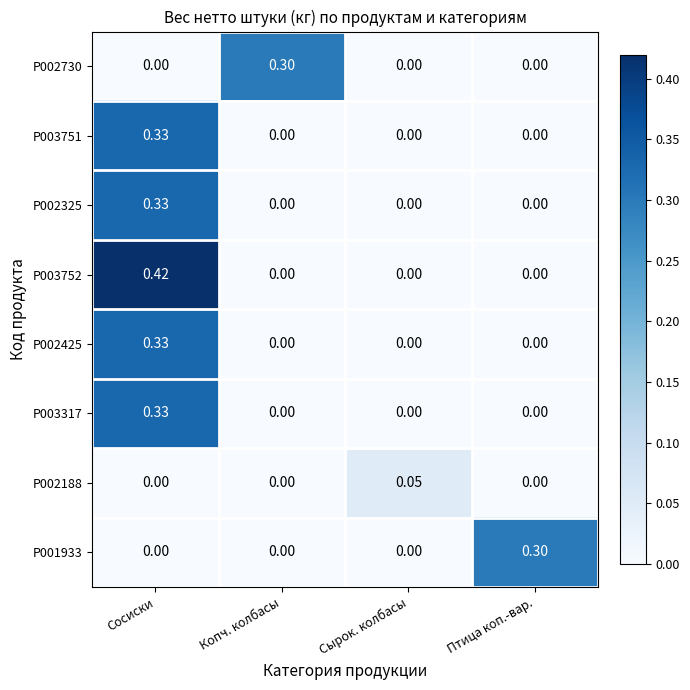

Is the value of P002188 at Сырок. колбасы greater than the value of P002730 at Сосиски?

Yes